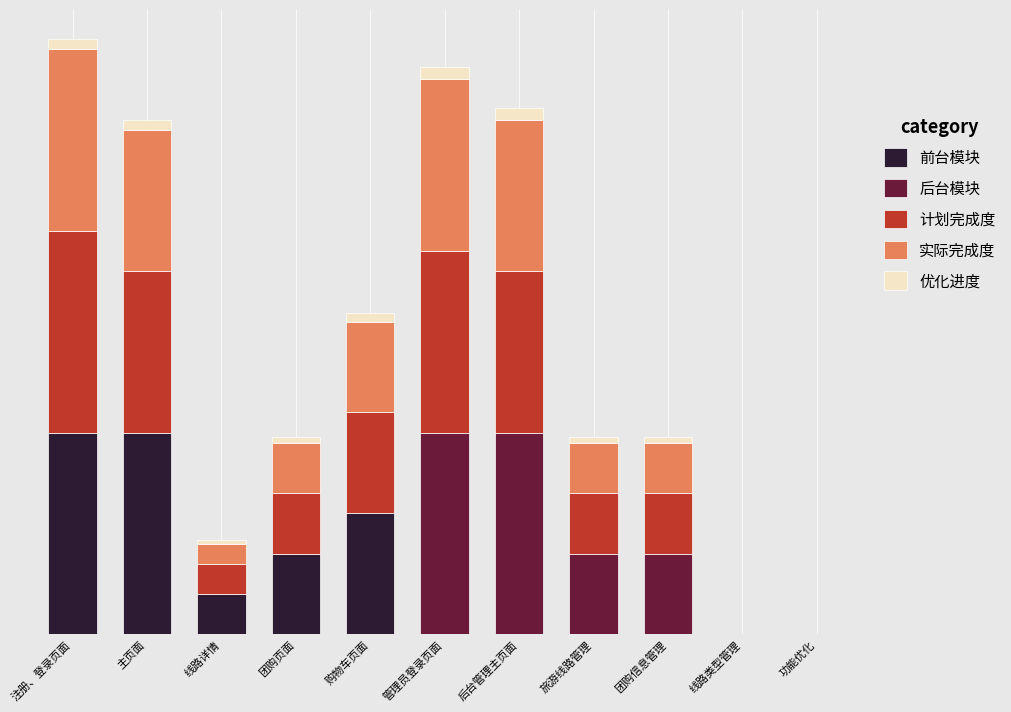

What position from the left is 购物车页面?

5